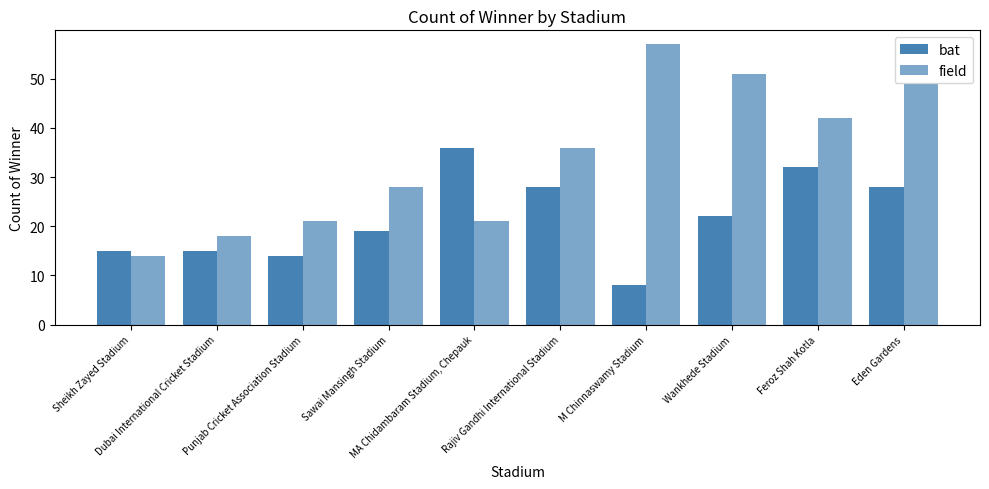

What is the minimum value for field?

14